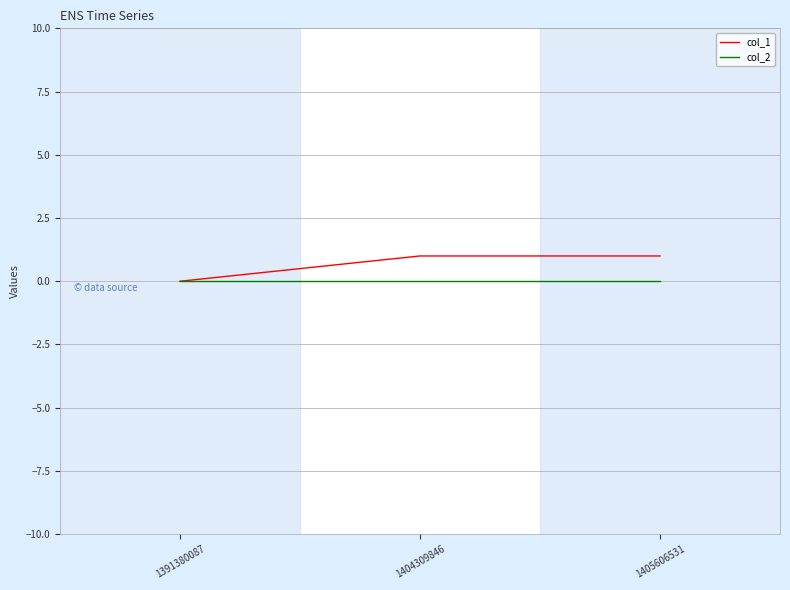

How many positive values does the col_1 series have?

2